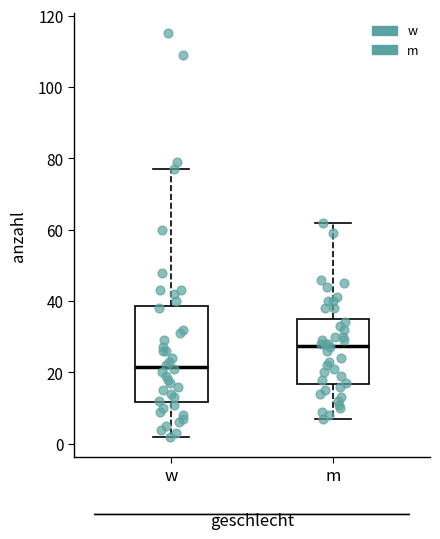

Comparing the boxes themselves (not the whiskers), which one is the tallest?

w